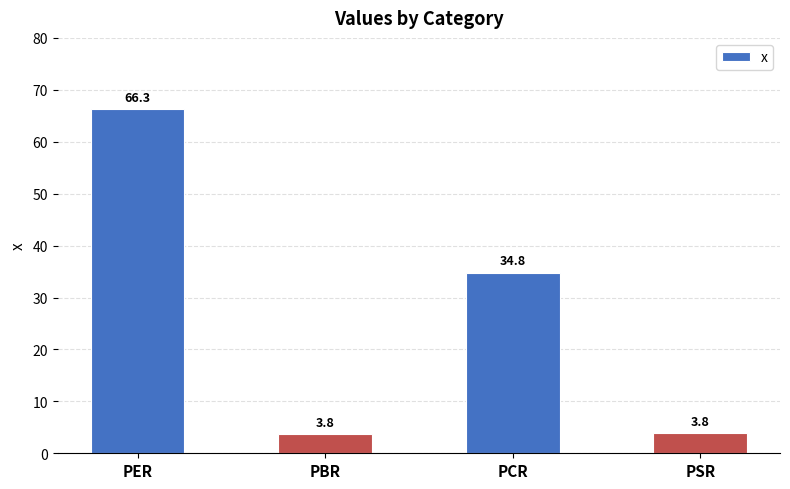

What is the change in value from PCR to PSR?

-31.0